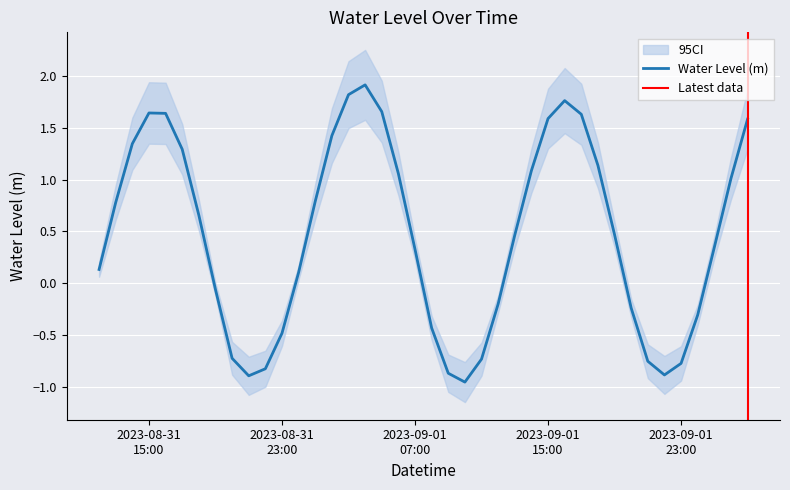

Does the chart display data point markers on the line(s)?

No